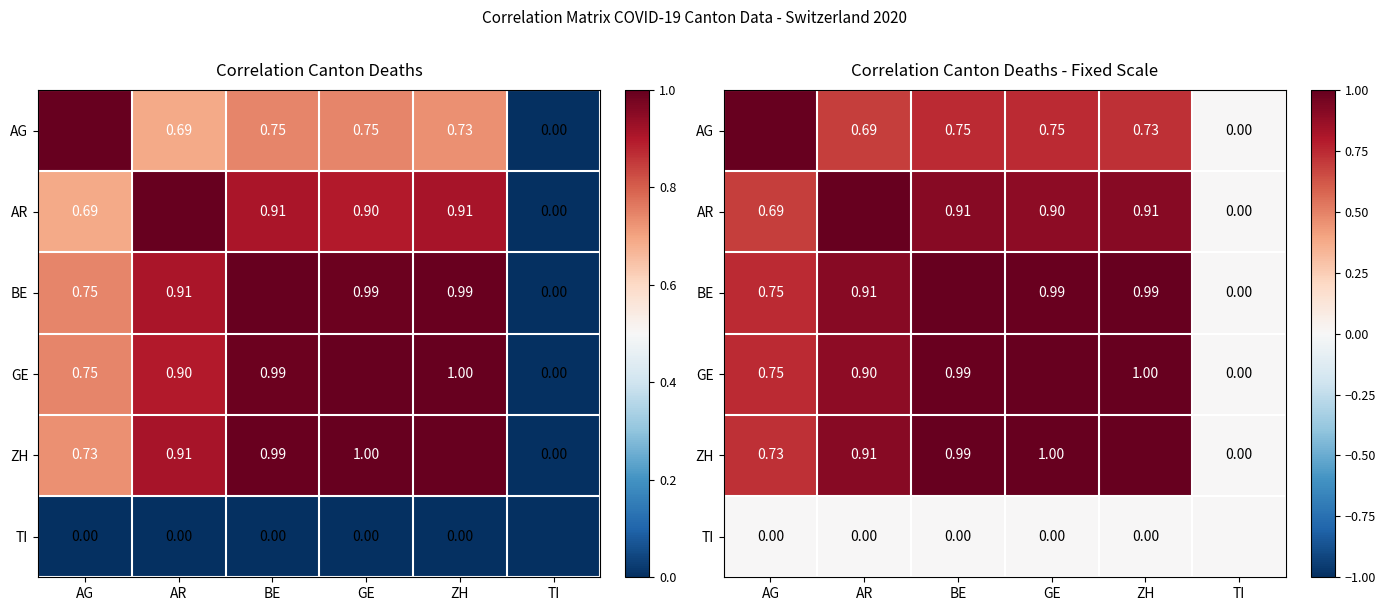

Count the number of categories in the chart.

6